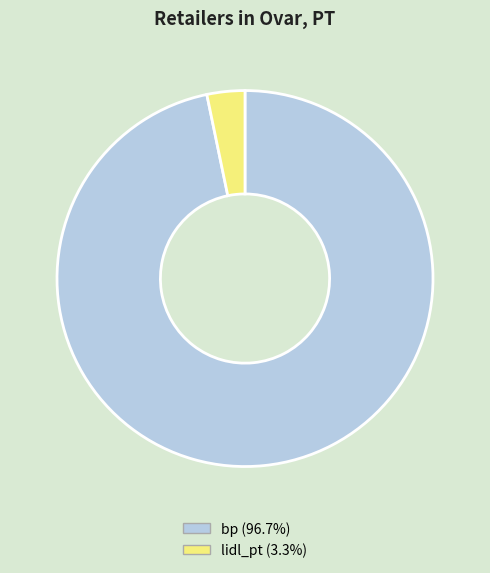

Is there a majority slice in this chart?

Yes